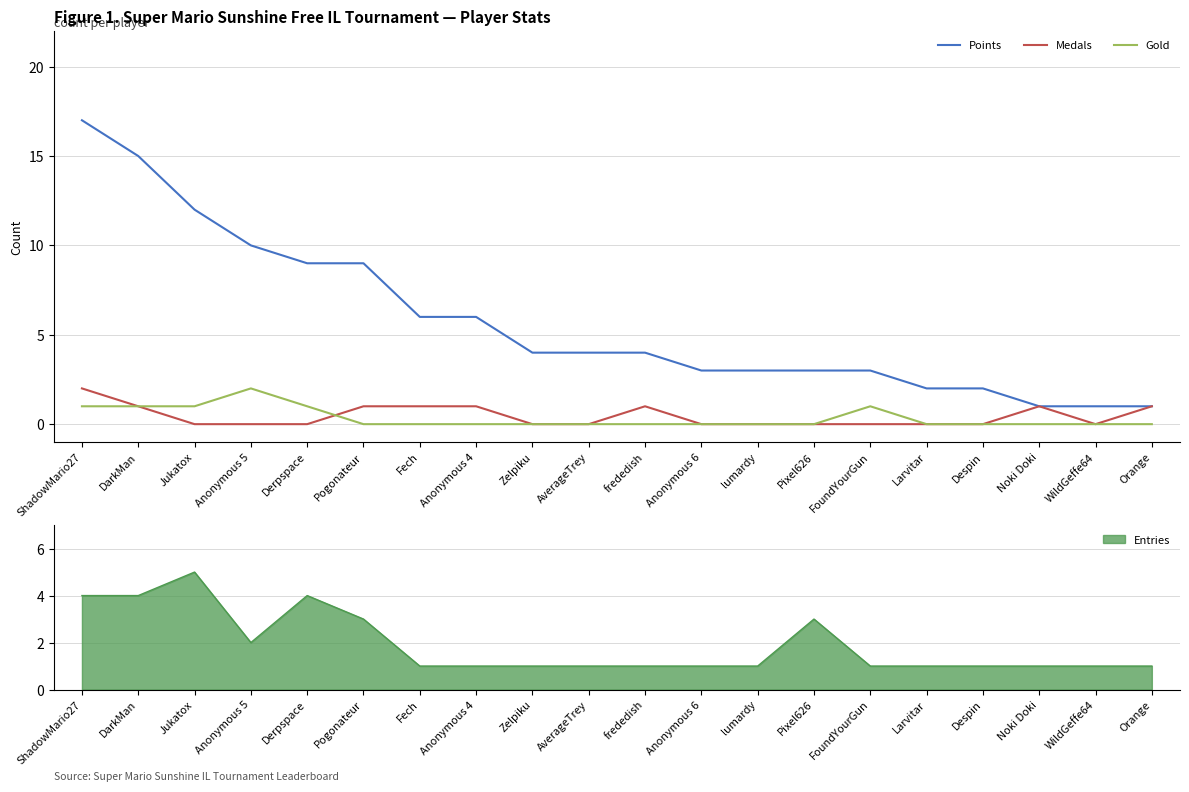

Rank the series at ShadowMario27 from highest to lowest value.

Points, Medals, Gold